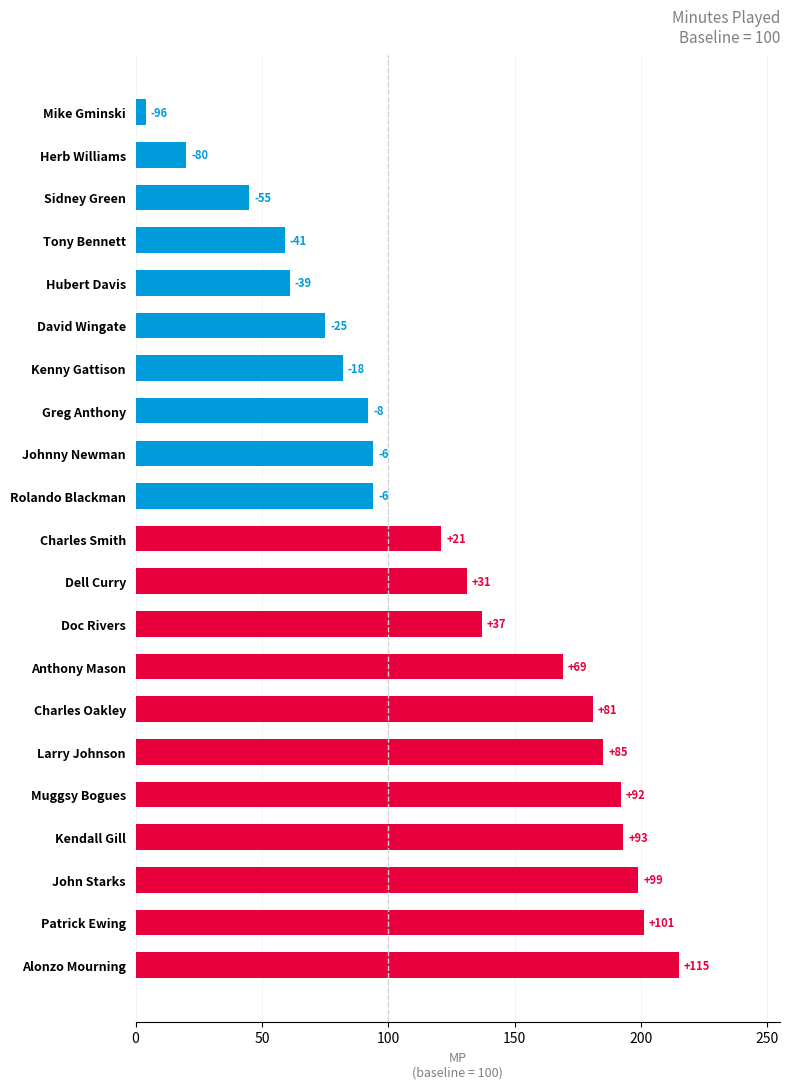

Does the chart contain any negative values?

No